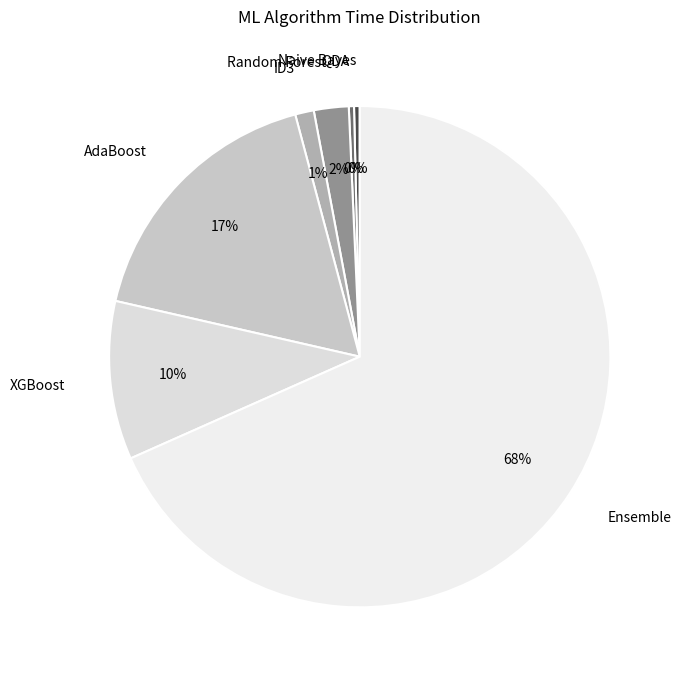

Do Random Forest and QDA together represent more than half of the pie?

No